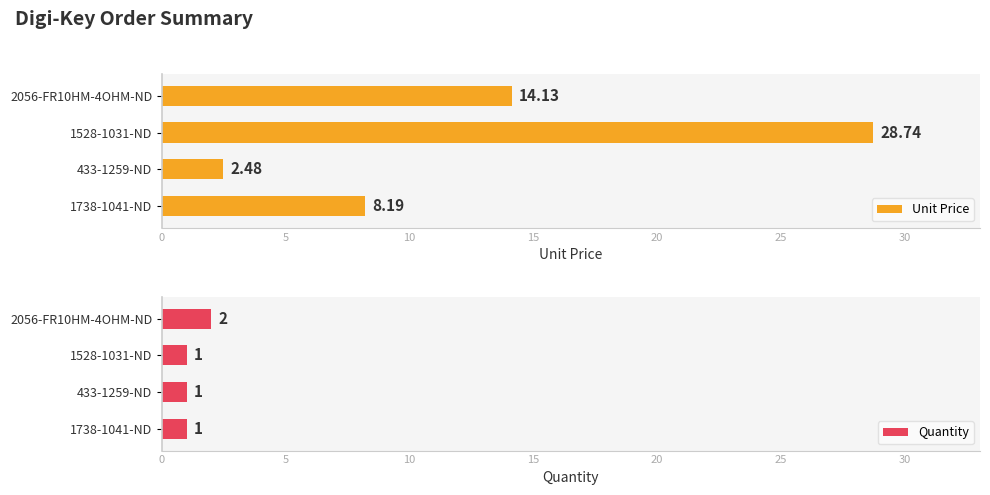

How many groups of bars are there?

4